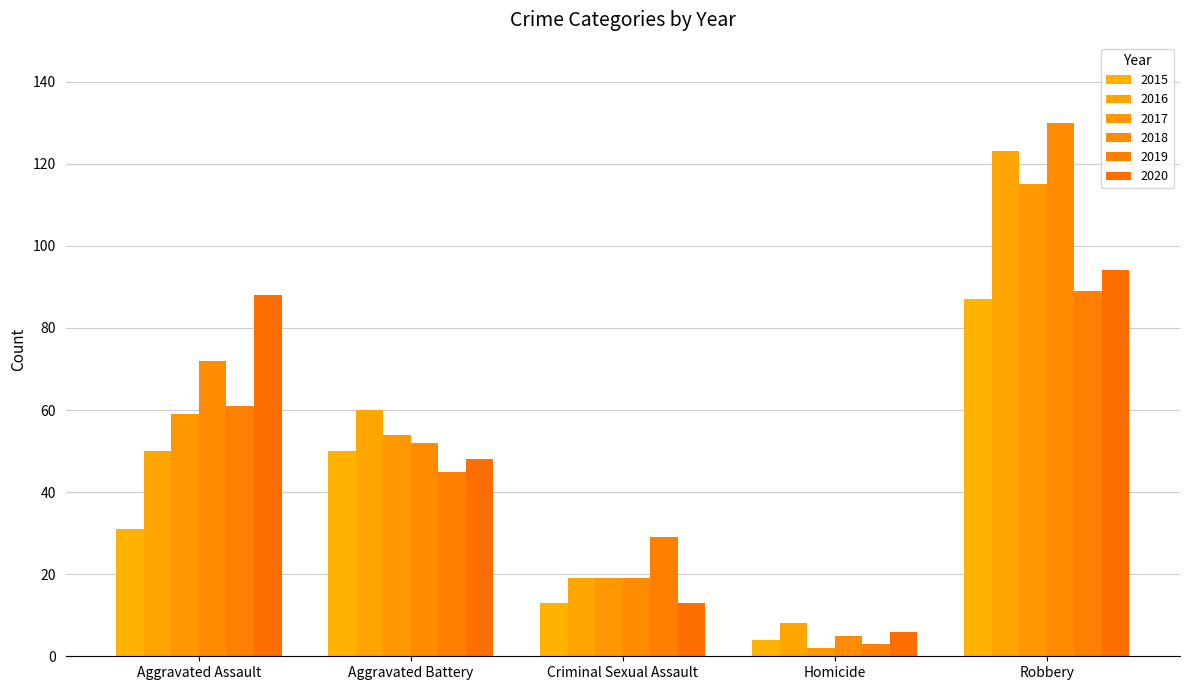

How many data points in 2017 are less than 54?

2